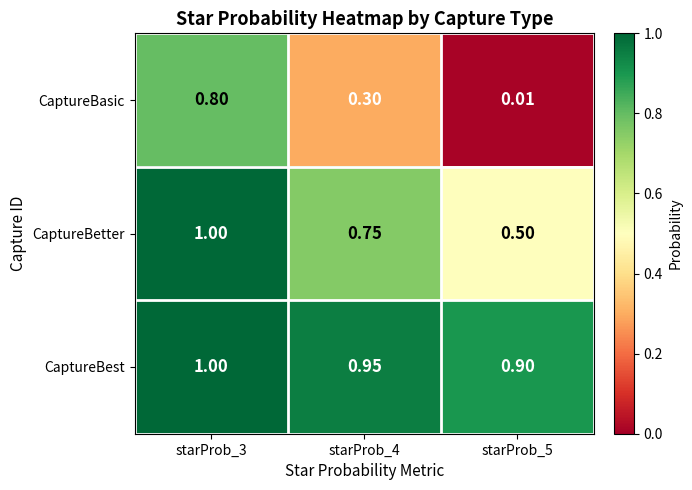

List the series in order of their overall mean, lowest first.

CaptureBasic, CaptureBetter, CaptureBest